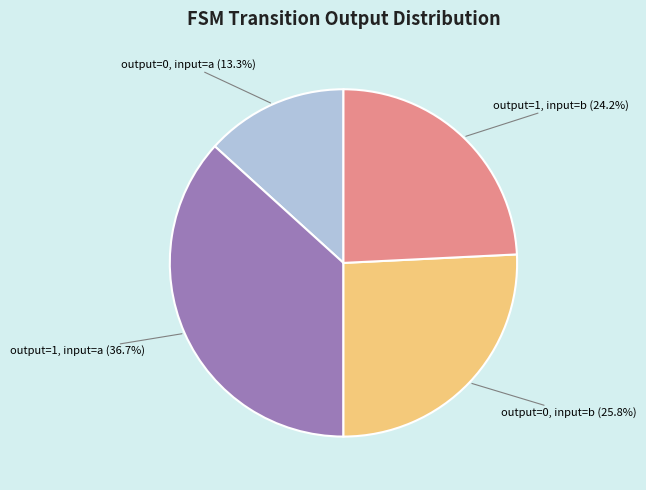

Is output=0, input=a the majority of the pie?

No